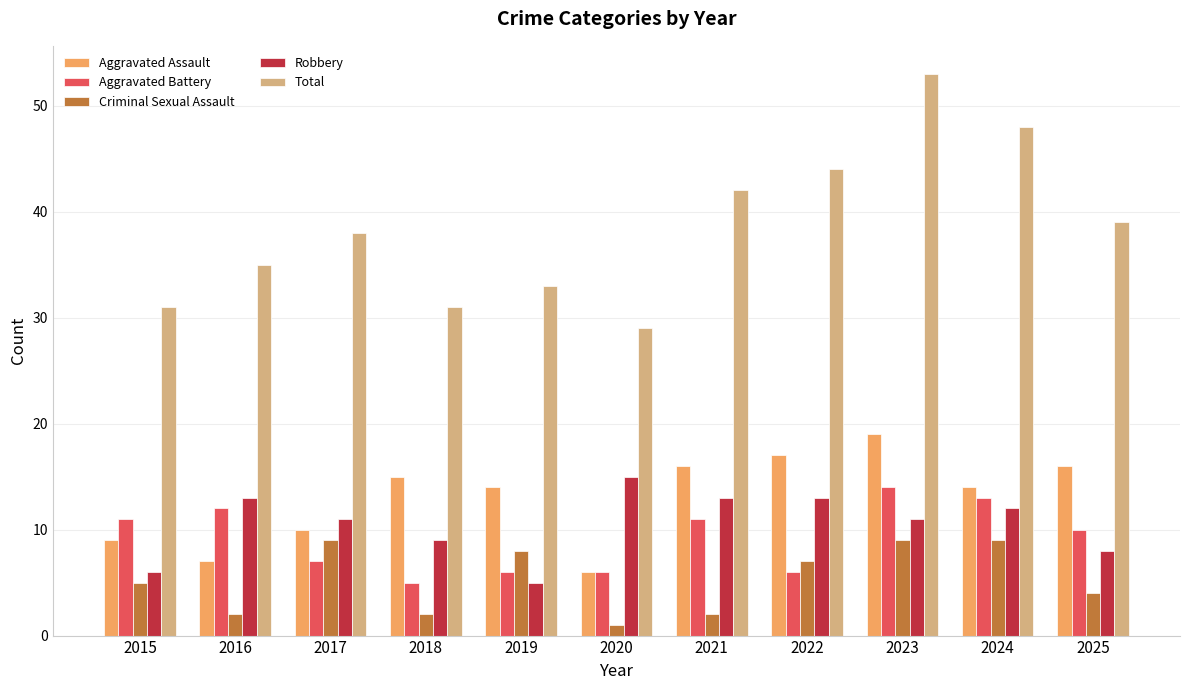

Count the number of data series in this chart.

5